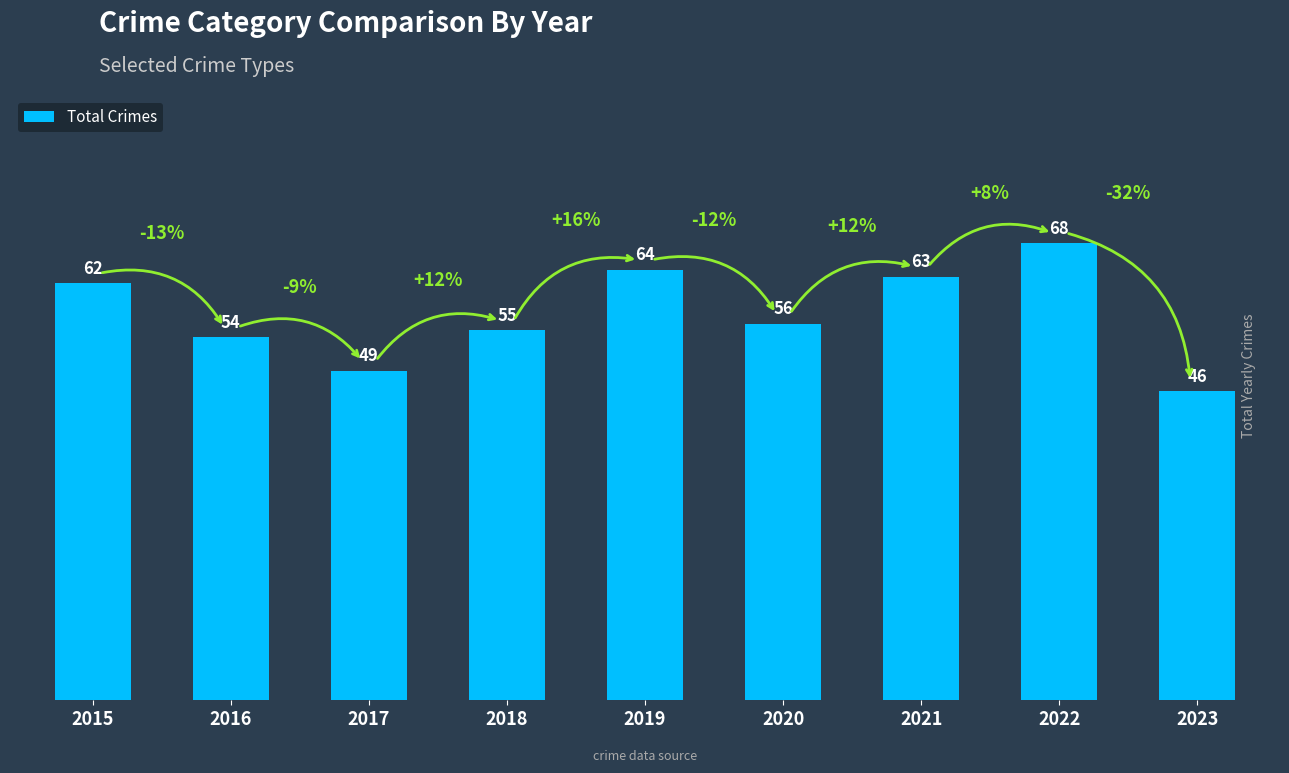

True or false: the data shows 12 at 2020.

False